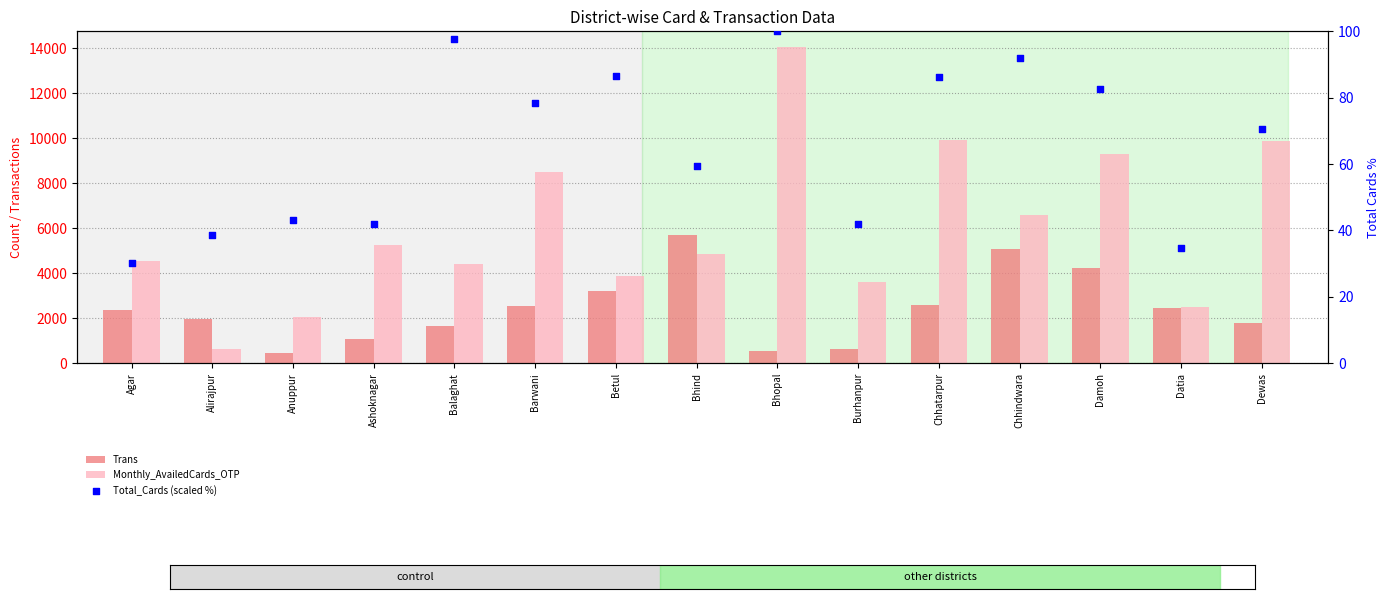

At how many categories does at least one series exceed 12135?

1